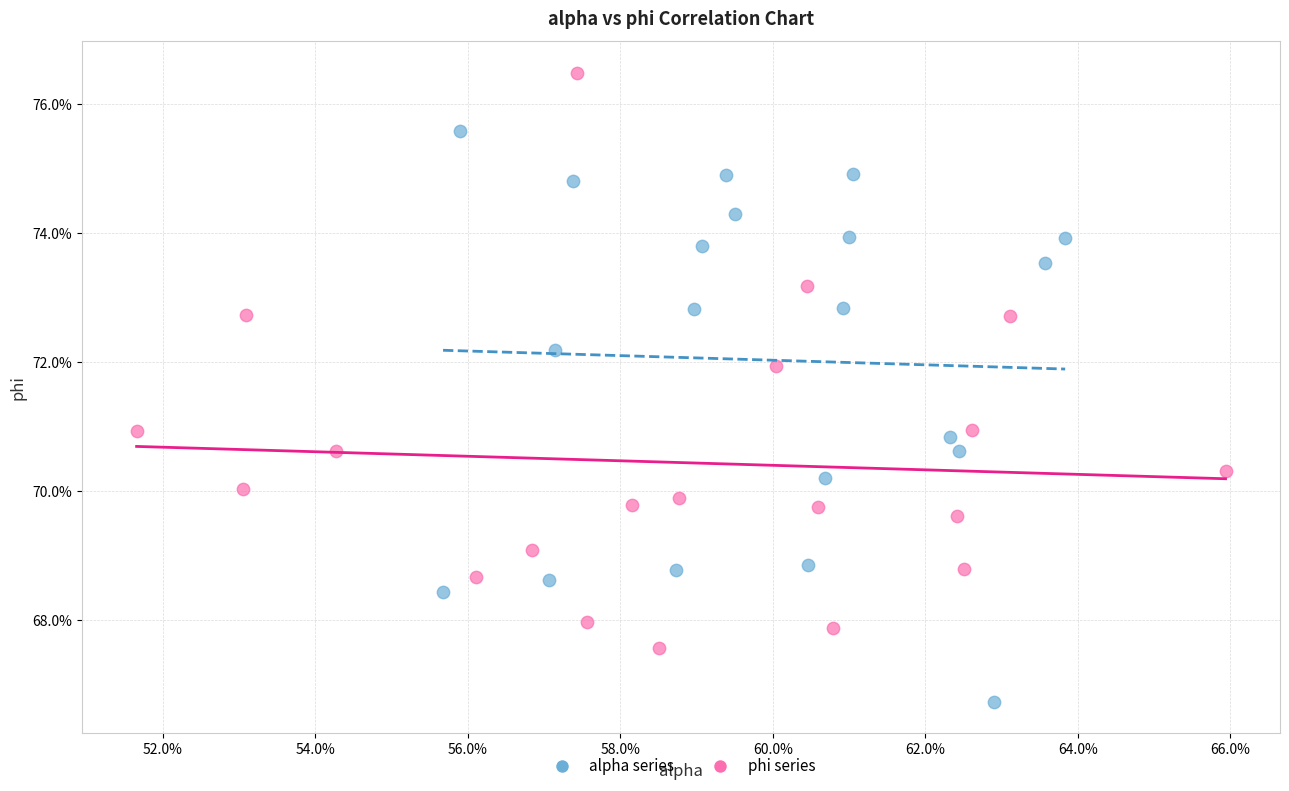

What are all the series names shown in the legend?

alpha series, phi series